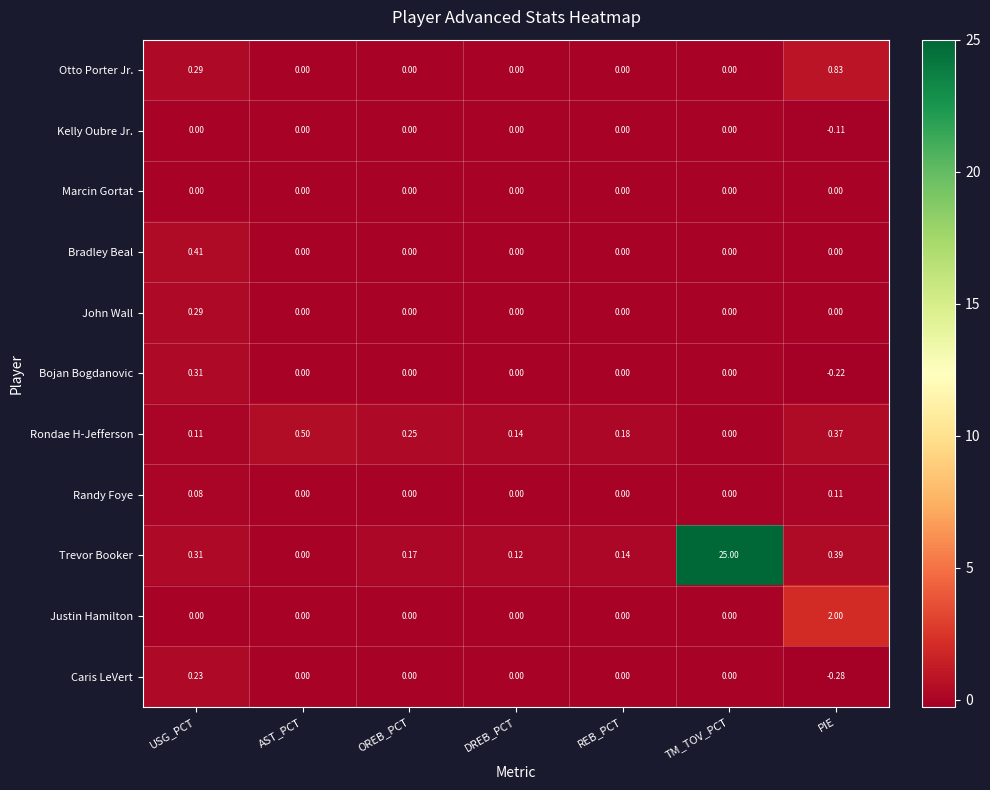

At how many categories does at least one series exceed 23?

1